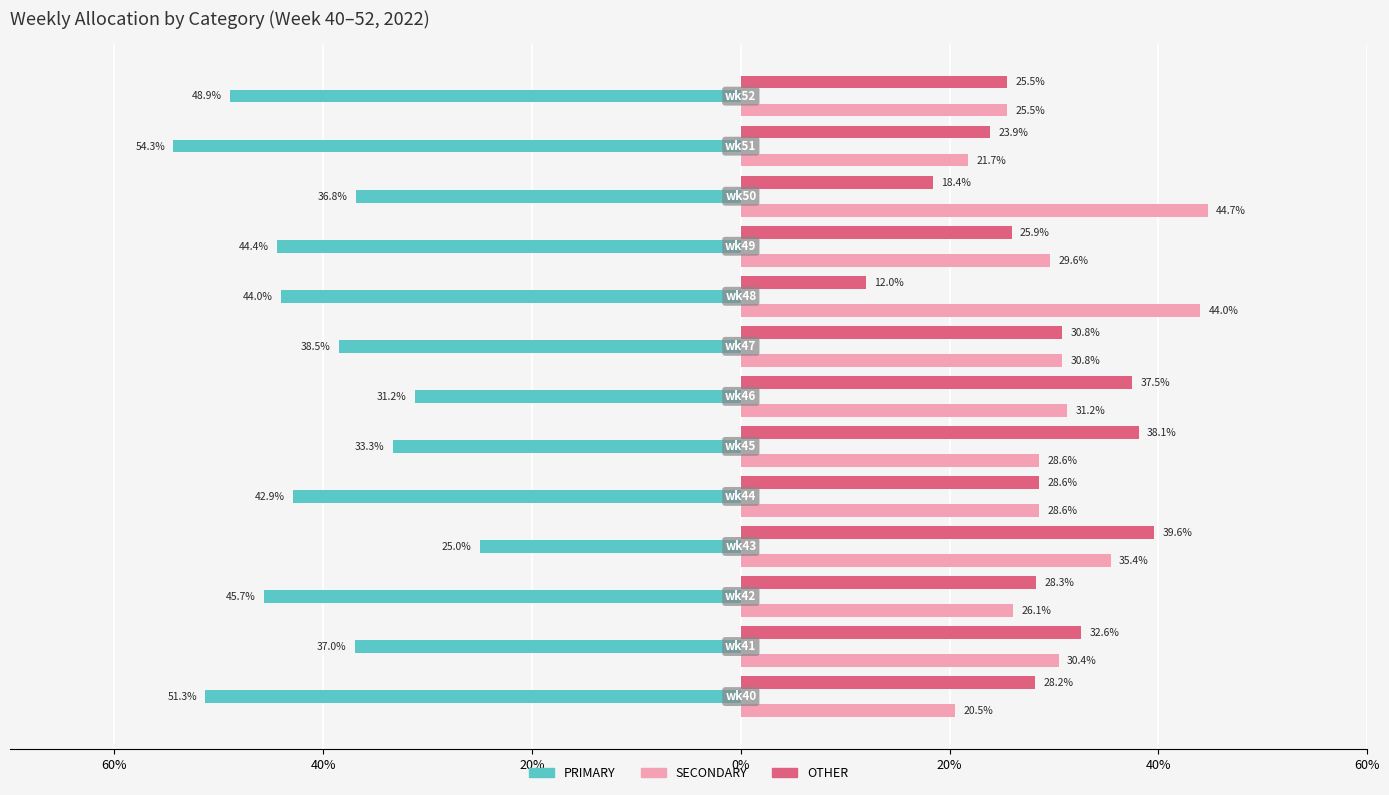

What are all the series names shown in the legend?

PRIMARY, SECONDARY, OTHER